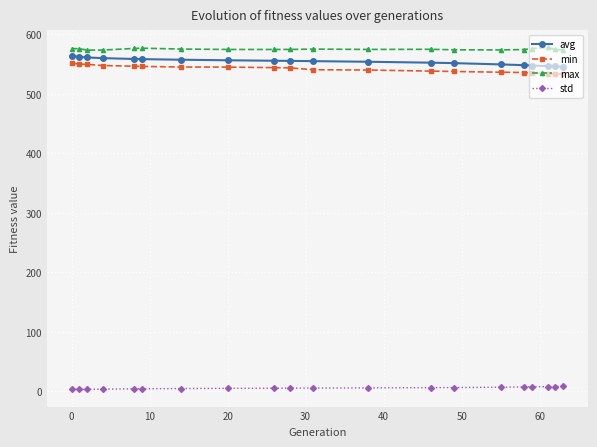

What is the sum of all avg values?

11089.6